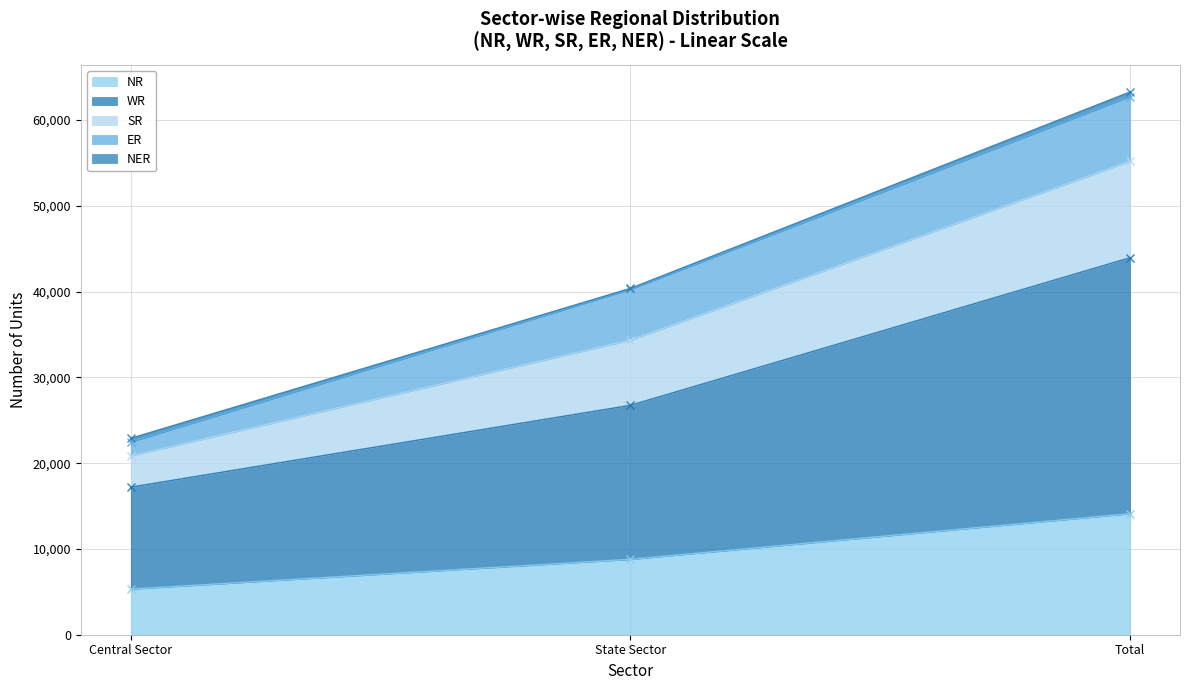

True or false: NR has a value of 8790 at State Sector.

True